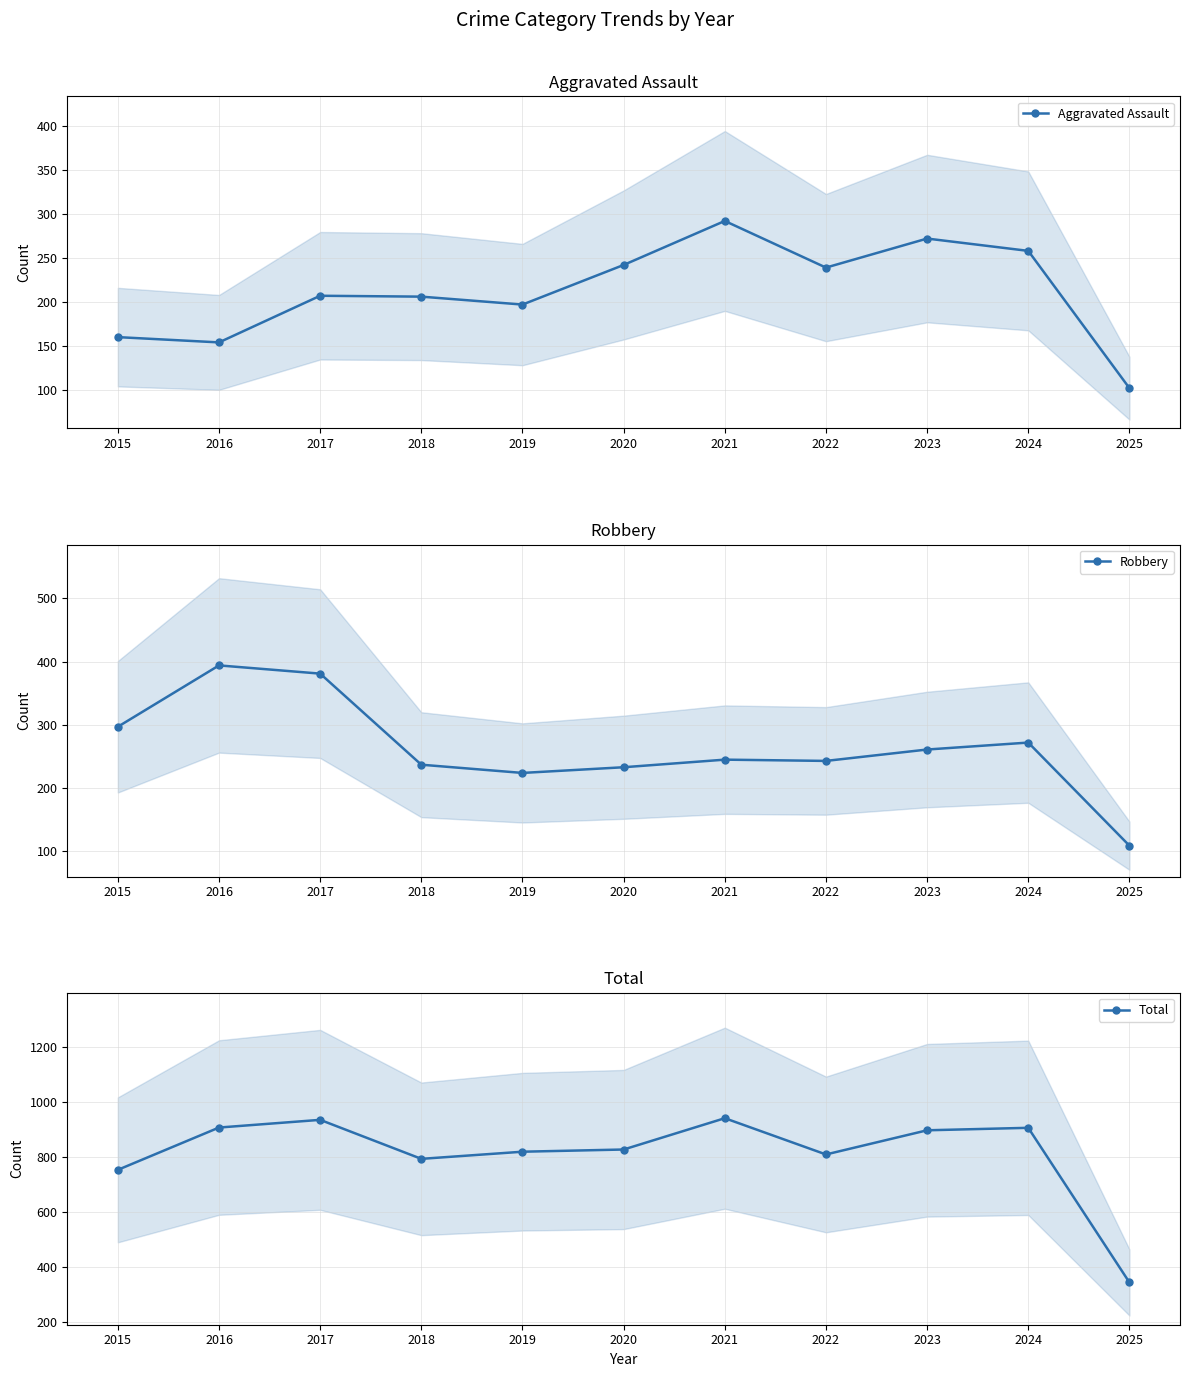

Which series has the largest total across all categories?

Total